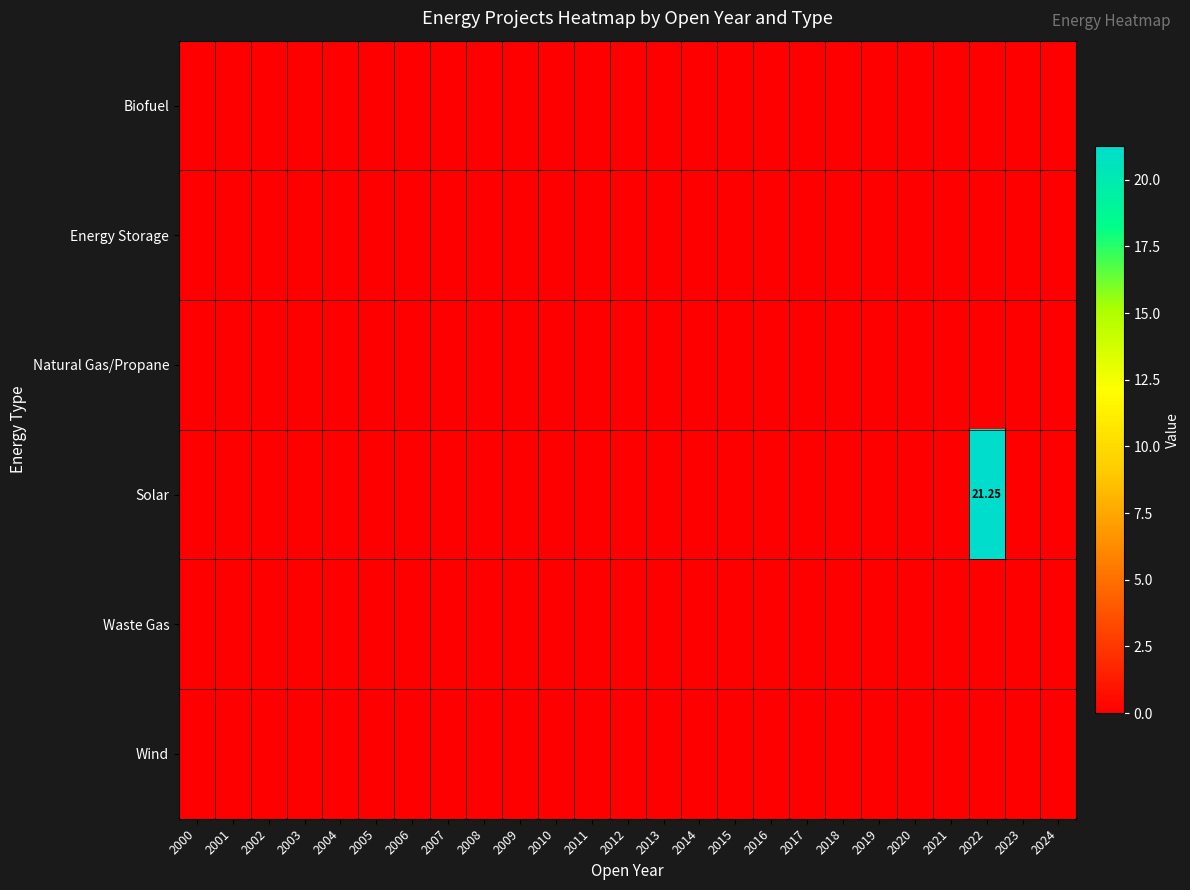

At which category is the sum across all series the highest?

2022